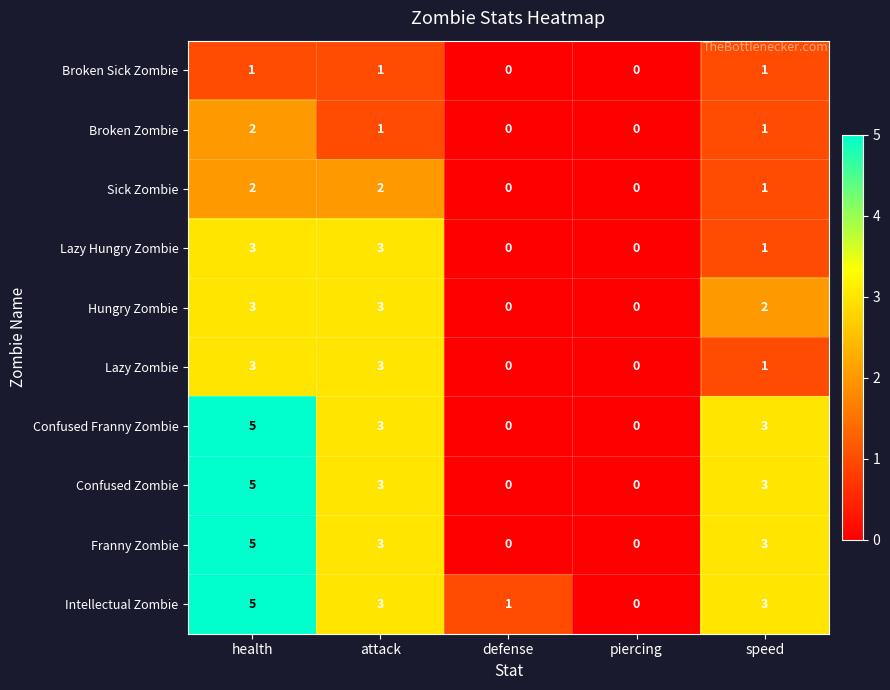

Which category has the highest value across all series?

health